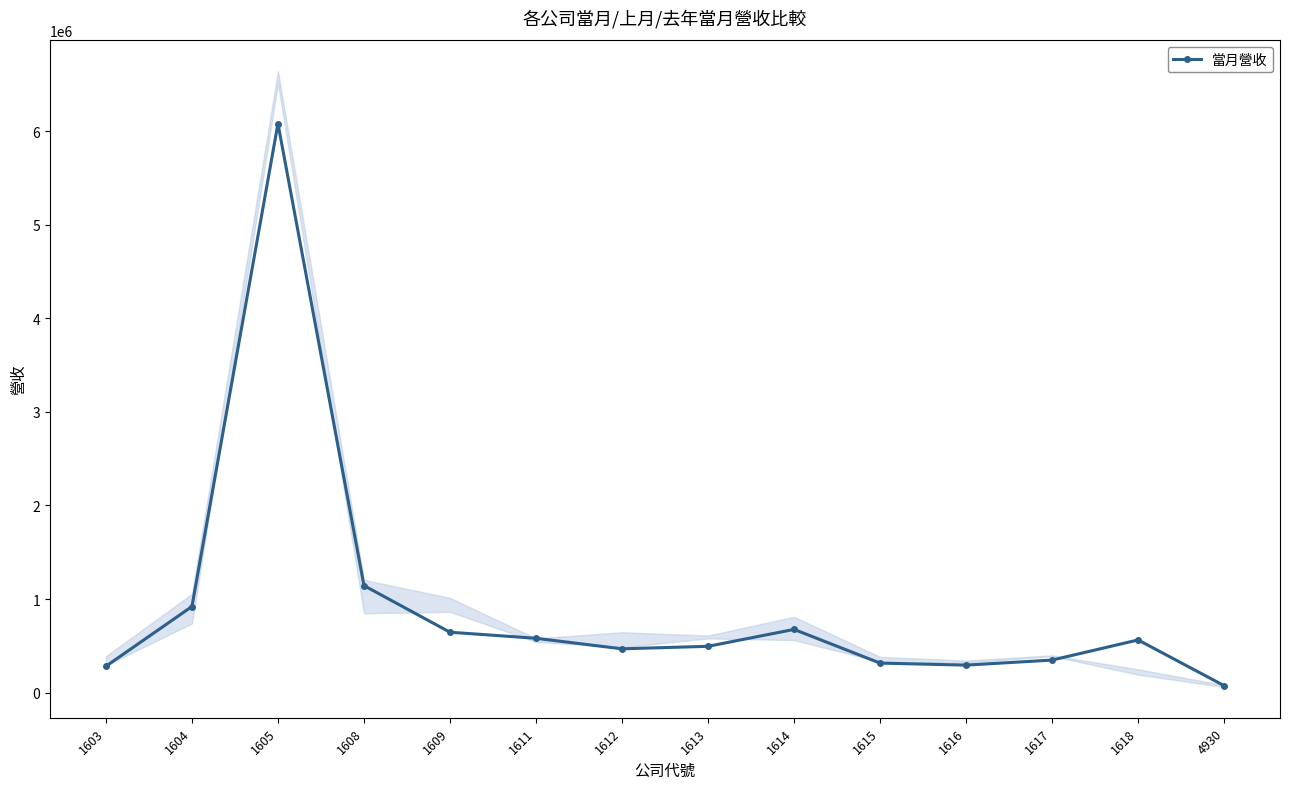

Approximately how many times larger is the value at 1603 compared to 1617?

0.8